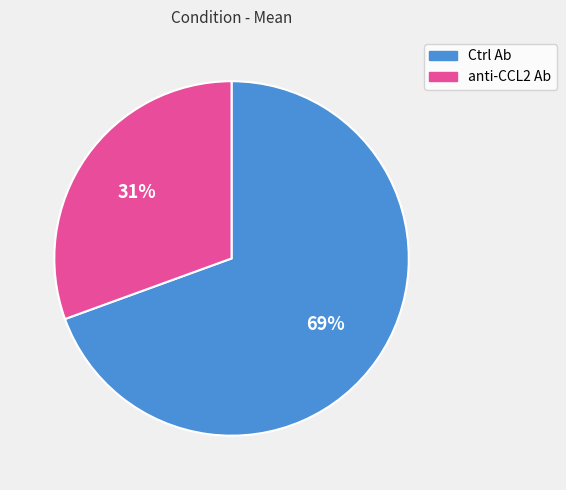

To the nearest percent, what is the combined percentage of anti-CCL2 Ab and Ctrl Ab?

100%